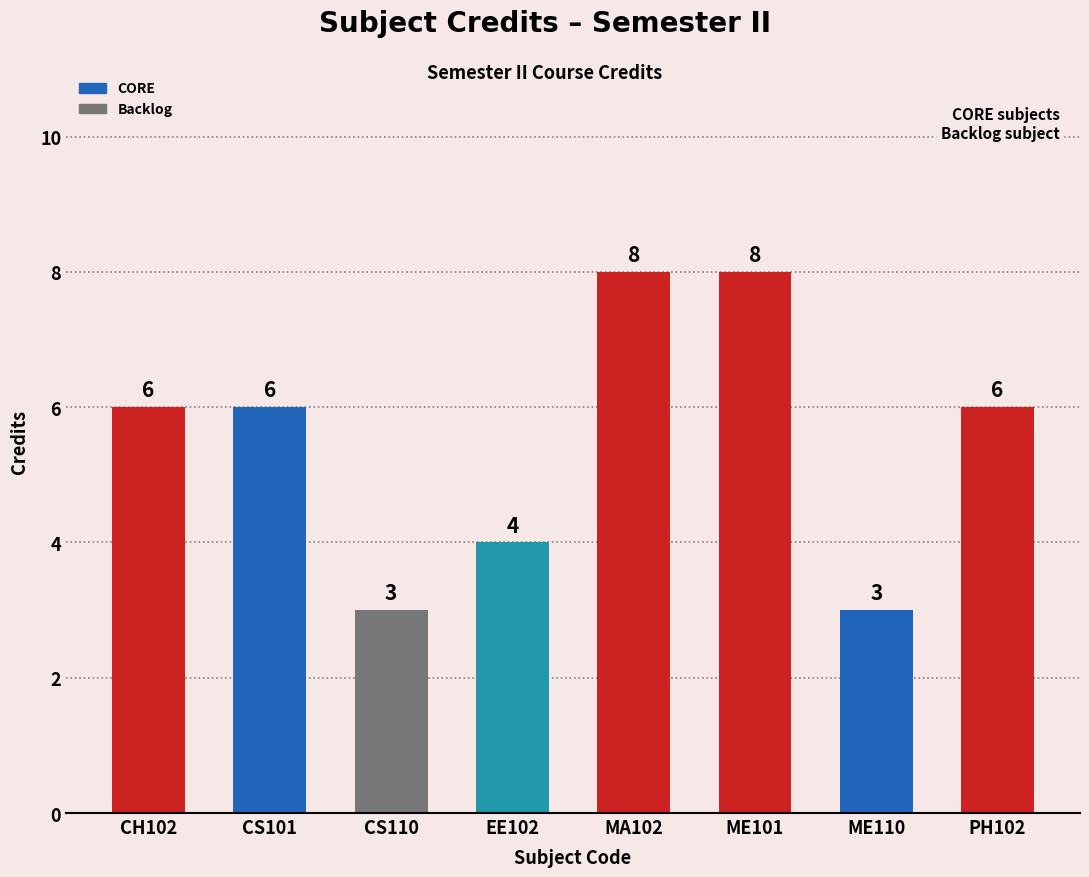

What is the label of the 1st bar from the right?

PH102